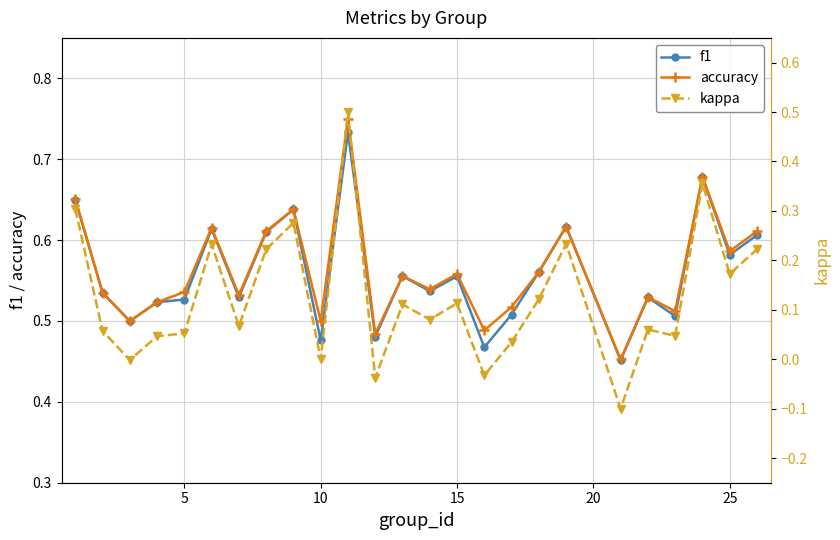

How many accuracy values are between 0 and 1?

25